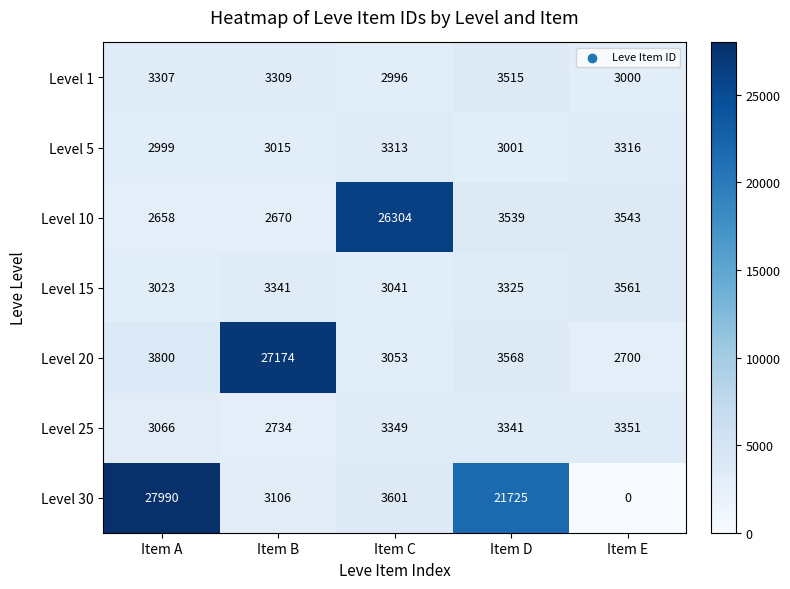

At which category is the sum across all series the highest?

Item A